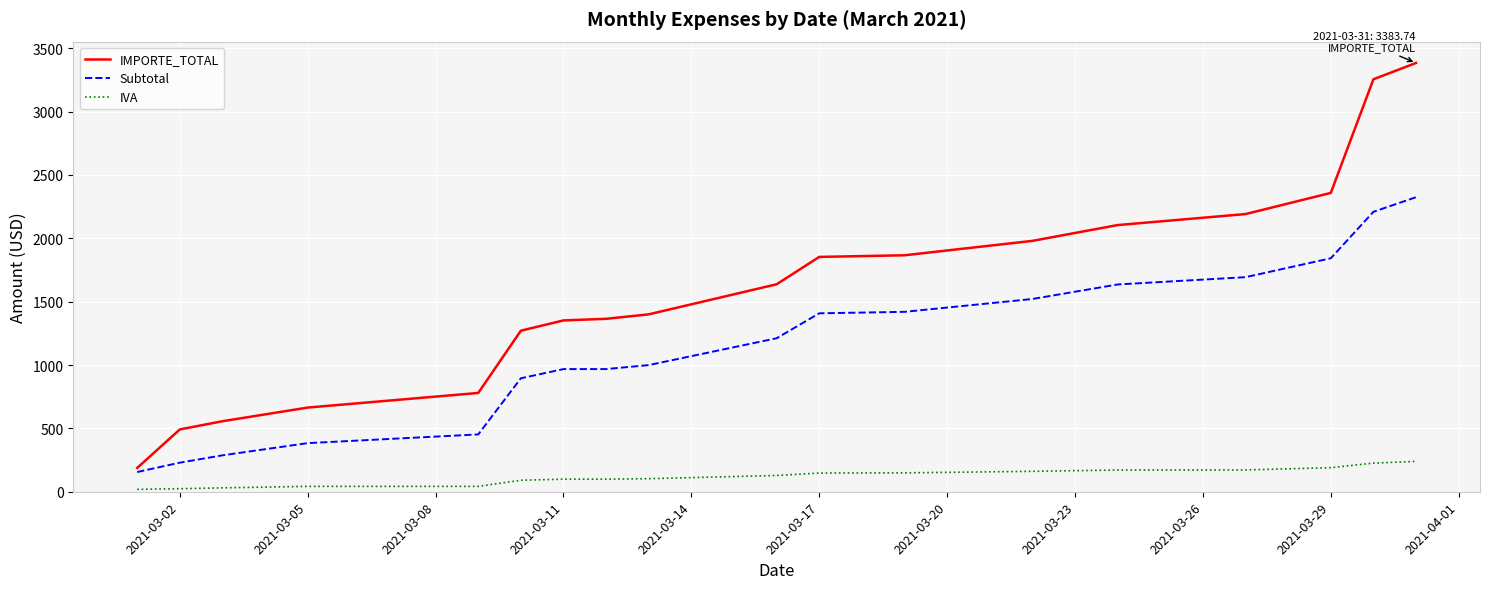

Which series has the largest total across all categories?

IMPORTE_TOTAL